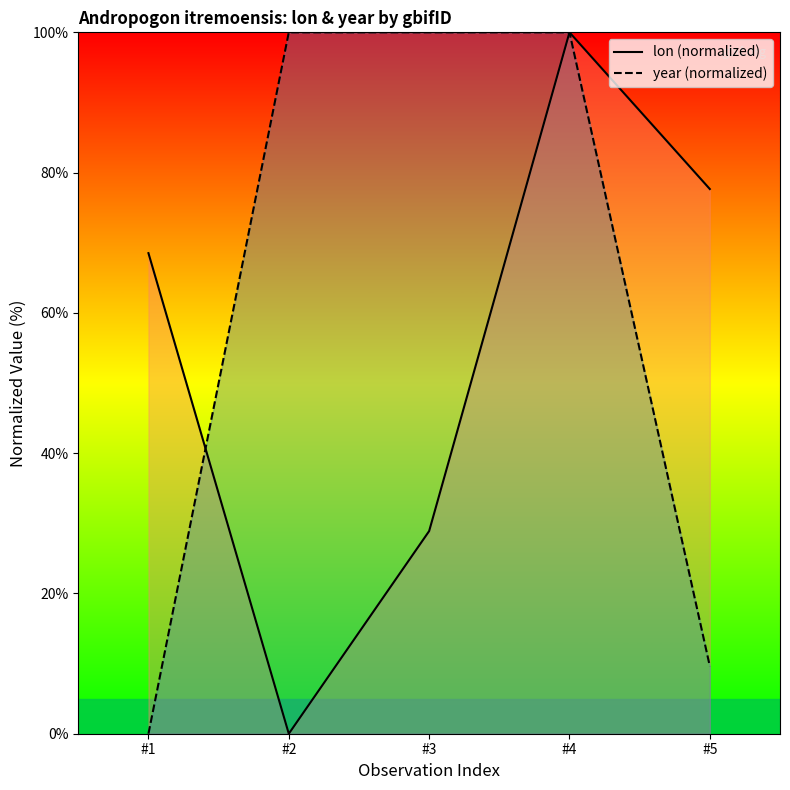

List the series in order of their peak value, lowest first.

lon, year